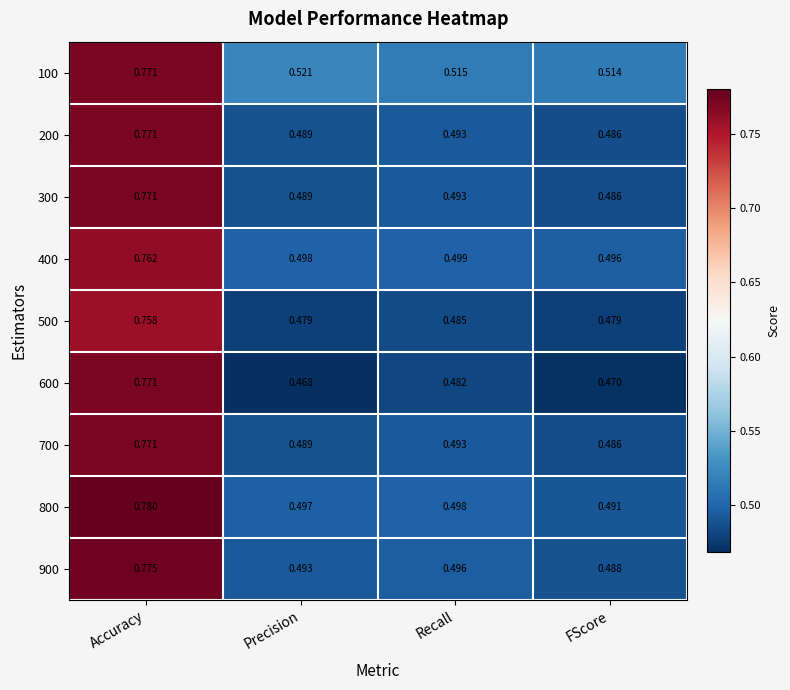

At which label does 800 reach its minimum?

FScore